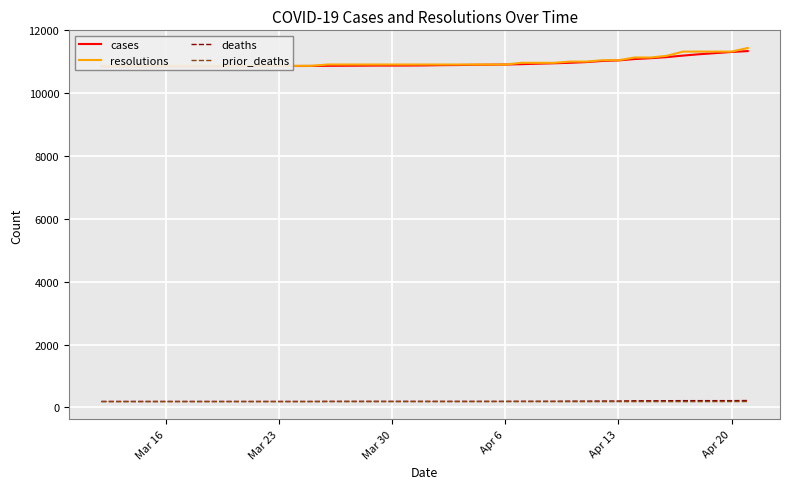

True or false: resolutions and prior_deaths cross at least once.

False